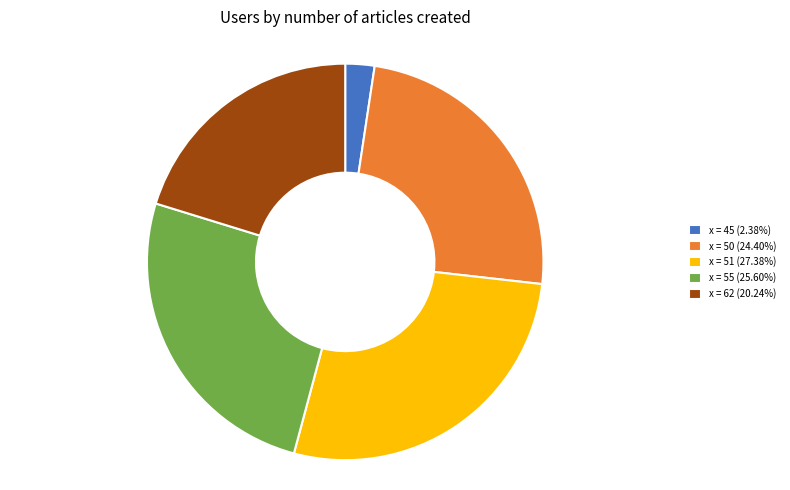

Is there any slice that represents more than half of the pie?

No